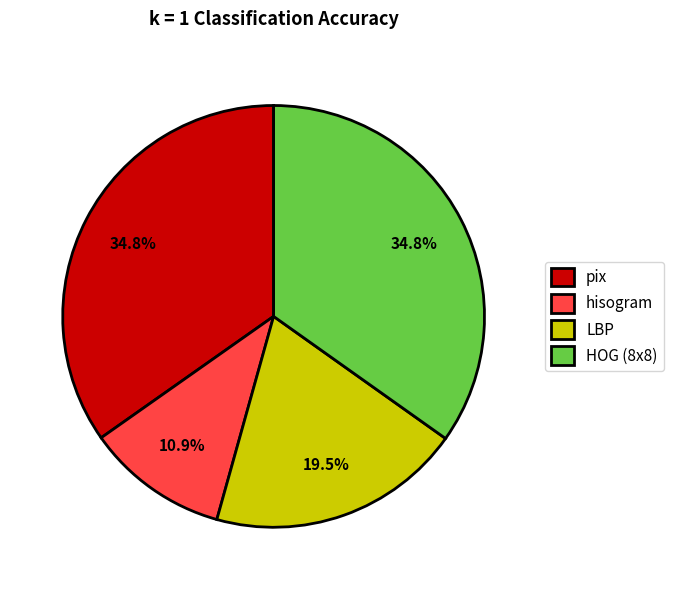

The hisogram slice represents 11% of the pie. True or false?

True